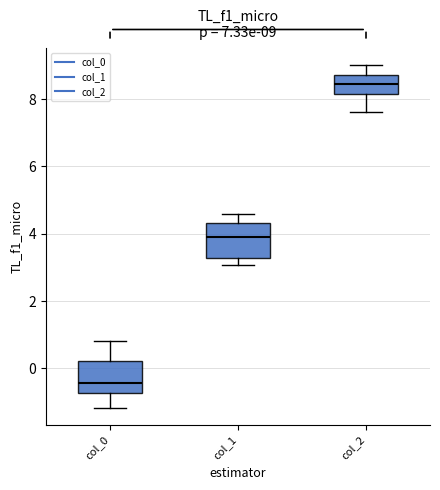

Which box has the highest median line?

col_2